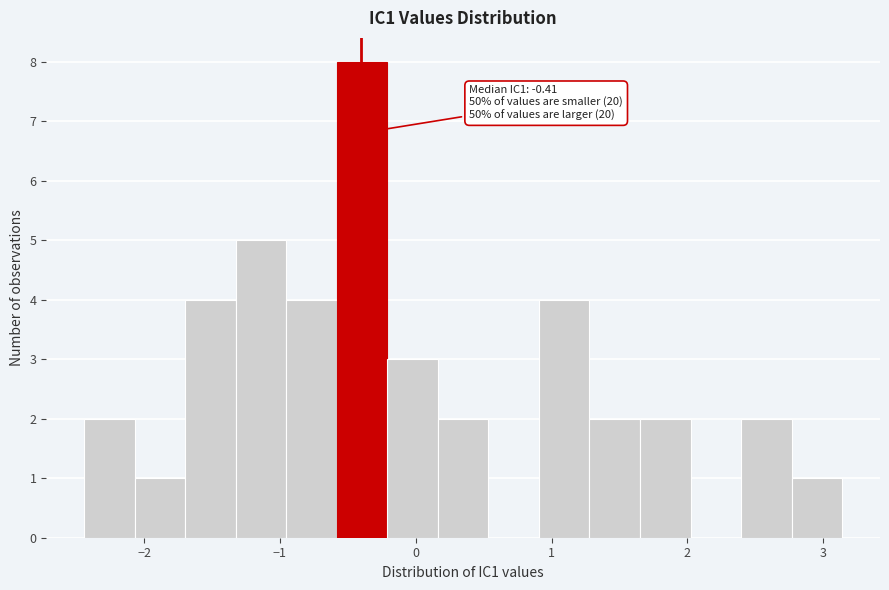

Around what value on the x-axis is the tallest bar? Give the approximate position of its centre, as read against the axis.

-0.4